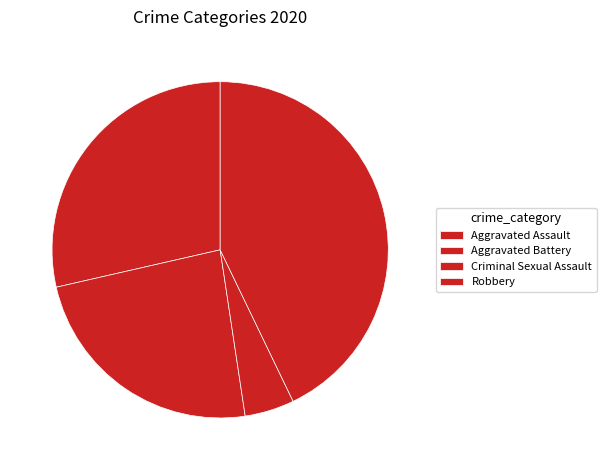

Combined, do Criminal Sexual Assault and Aggravated Assault account for over 50%?

No